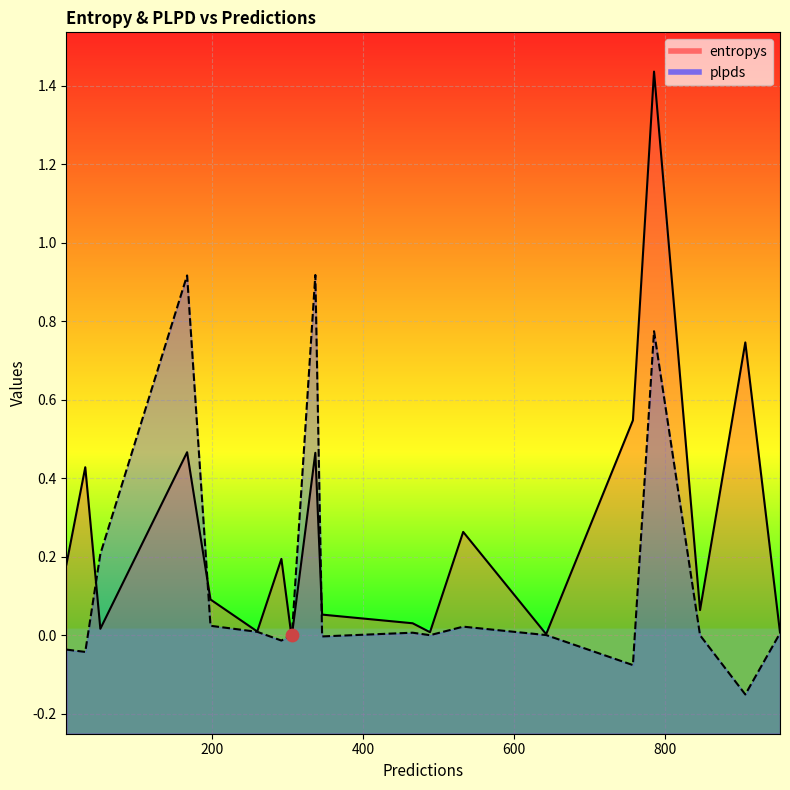

Which series has the largest Y range (max minus min)?

entropys